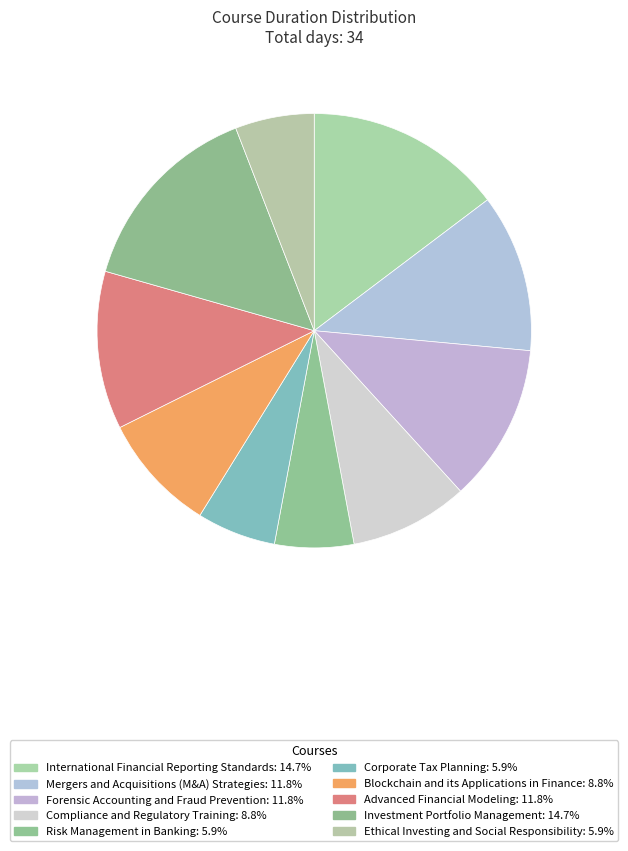

Does any single category account for the majority?

No